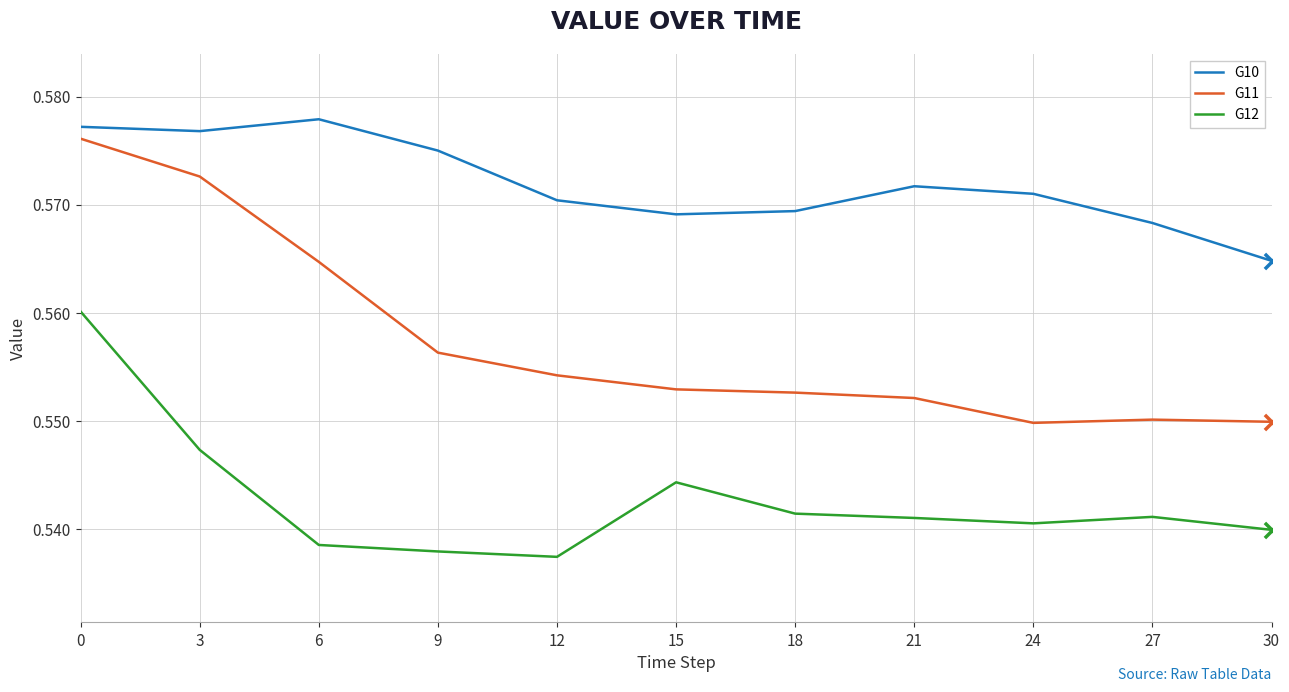

Which series has the widest spread of values?

G11